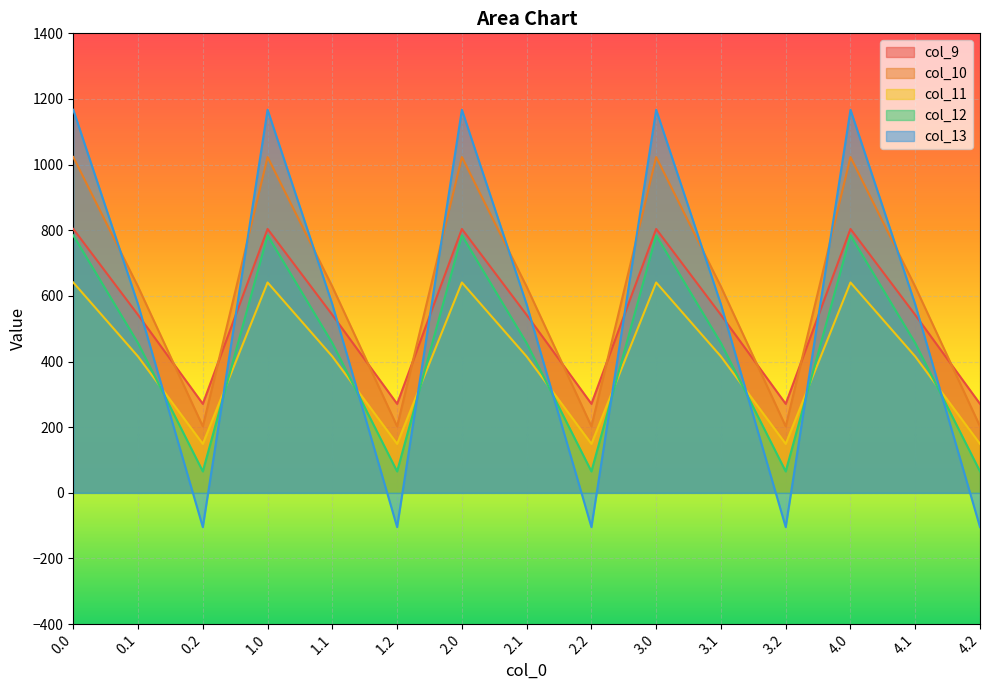

Between which two adjacent categories do col_11 and col_13 first intersect?

0.1 and 0.2